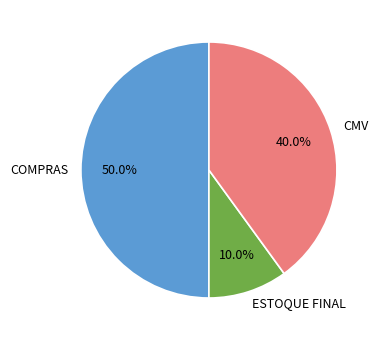

To the nearest percent, what percentage of the pie is CMV?

40%